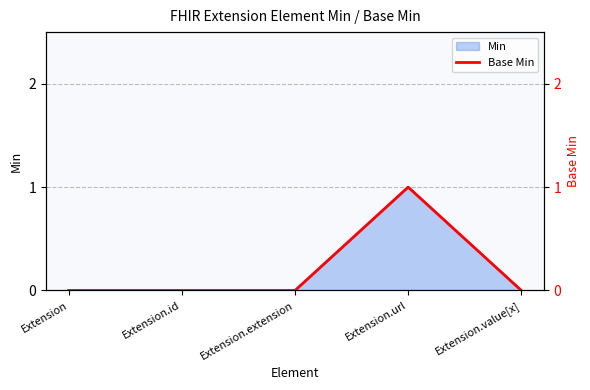

Rank the categories by value from lowest to highest.

Extension, Extension.id, Extension.extension, Extension.value[x], Extension.url